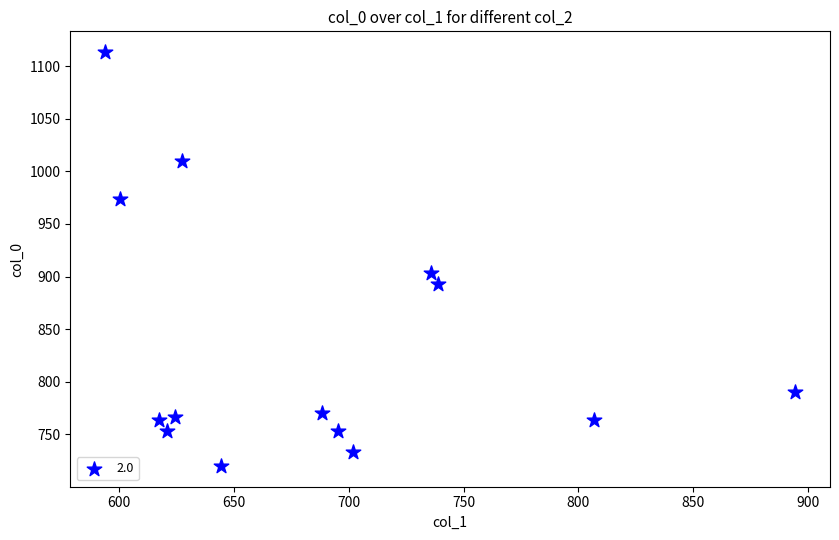

What is the range of Y values (max minus min)?

393.3